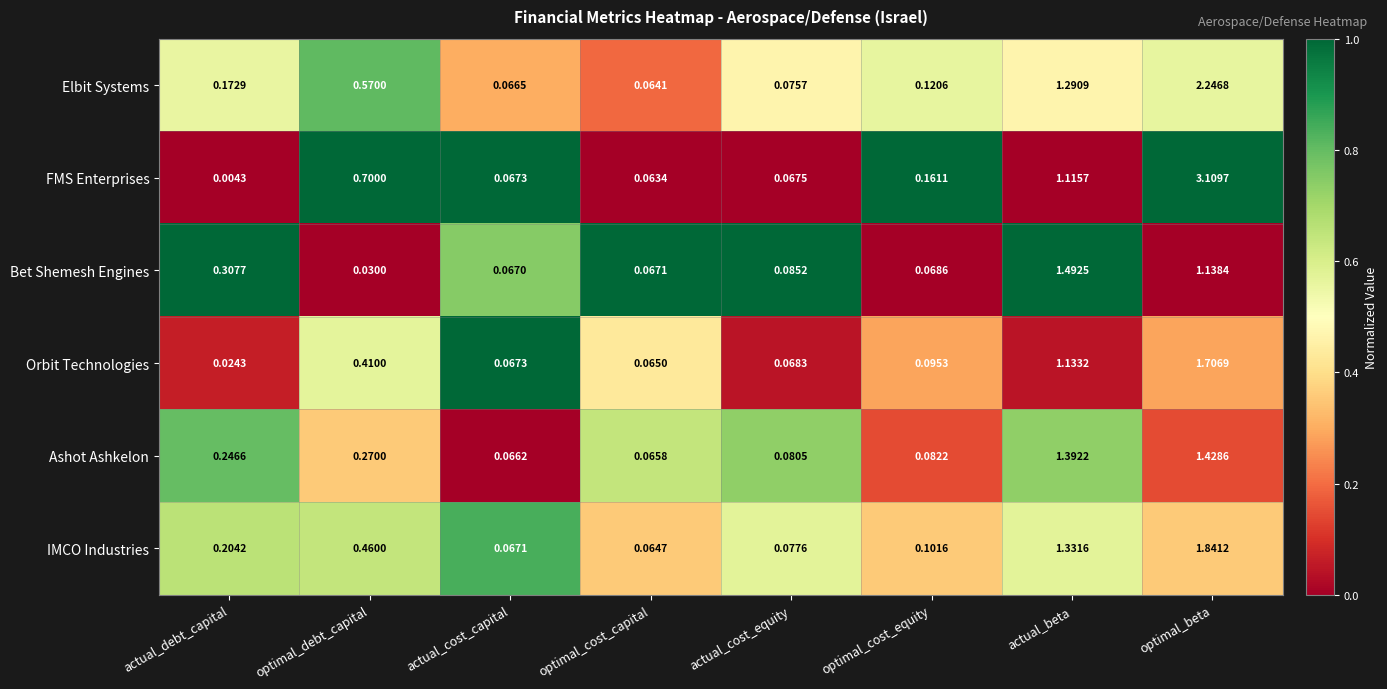

Is the value of Bet Shemesh Engines at optimal_beta greater than the value of IMCO Industries at optimal_cost_equity?

Yes